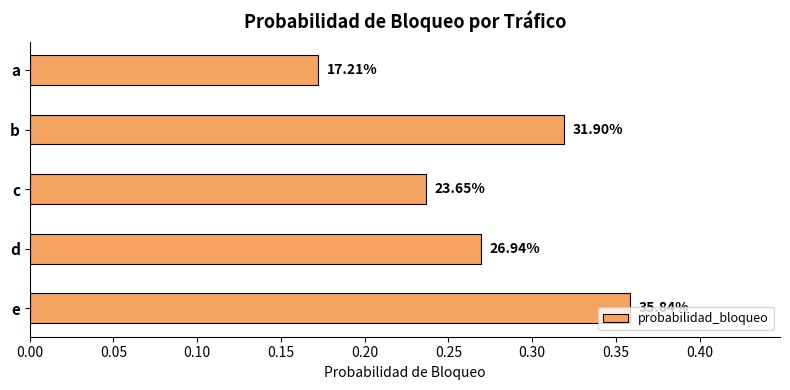

How many bars are there in total?

5